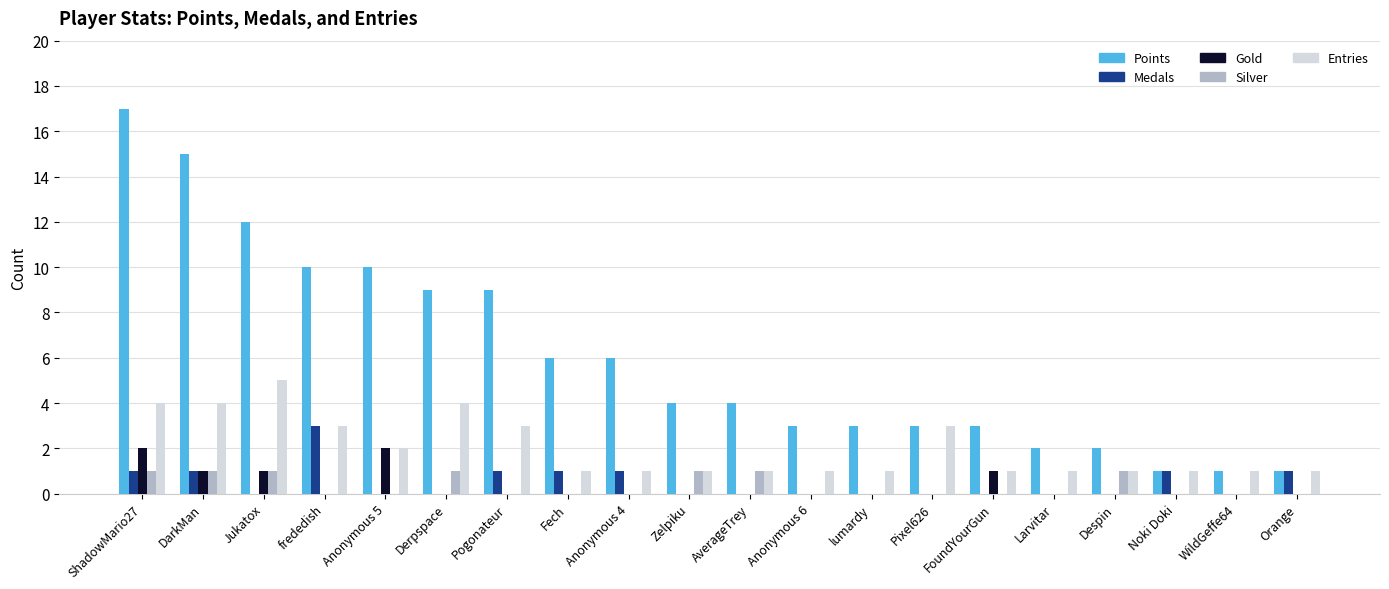

Is the value of Medals at FoundYourGun greater than the value of Points at Anonymous 4?

No